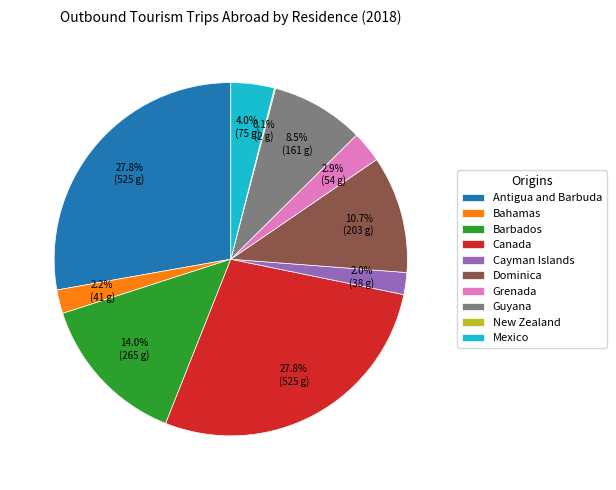

Between Guyana and Canada, which is larger?

Canada